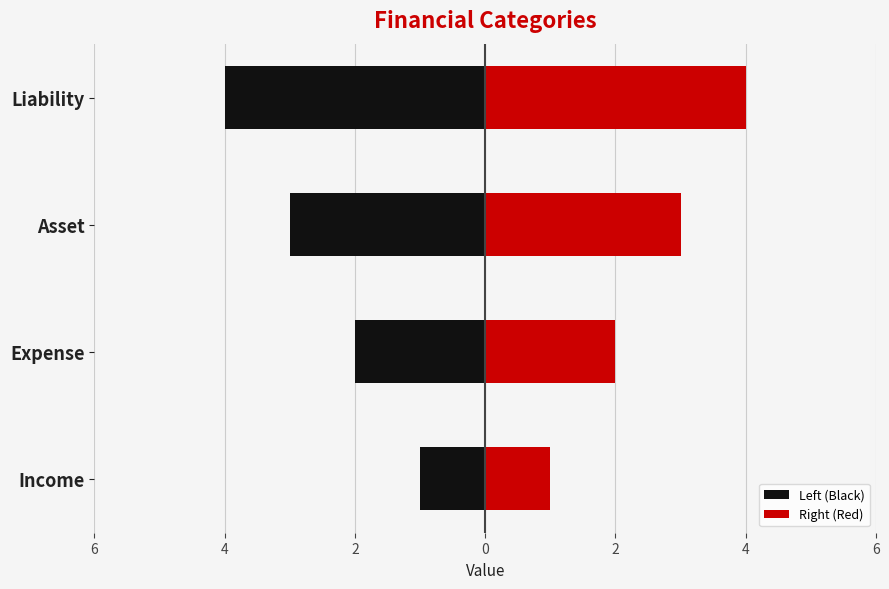

How many bars are there in each group?

2